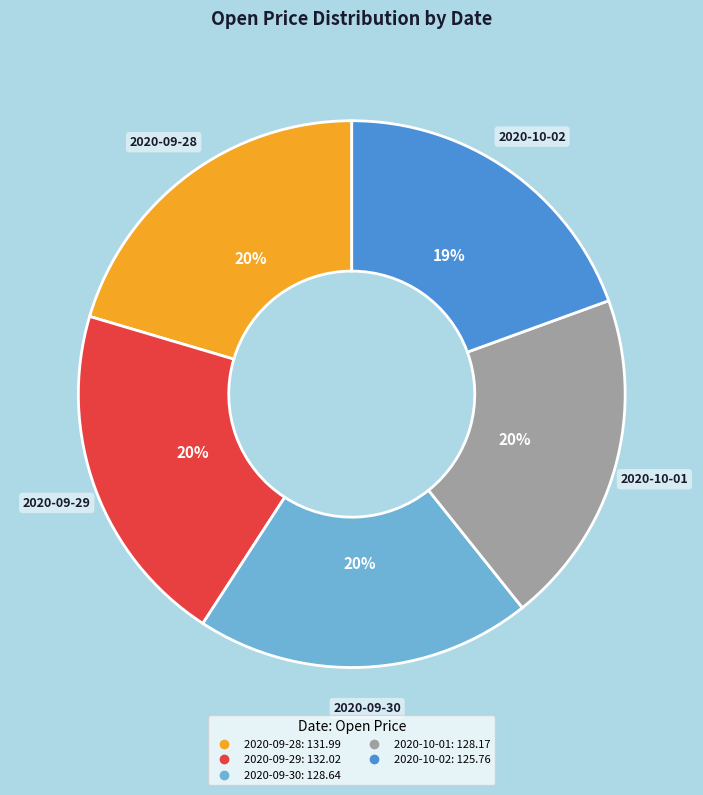

To the nearest percent, what is the difference between the largest and smallest slice percentages?

1%